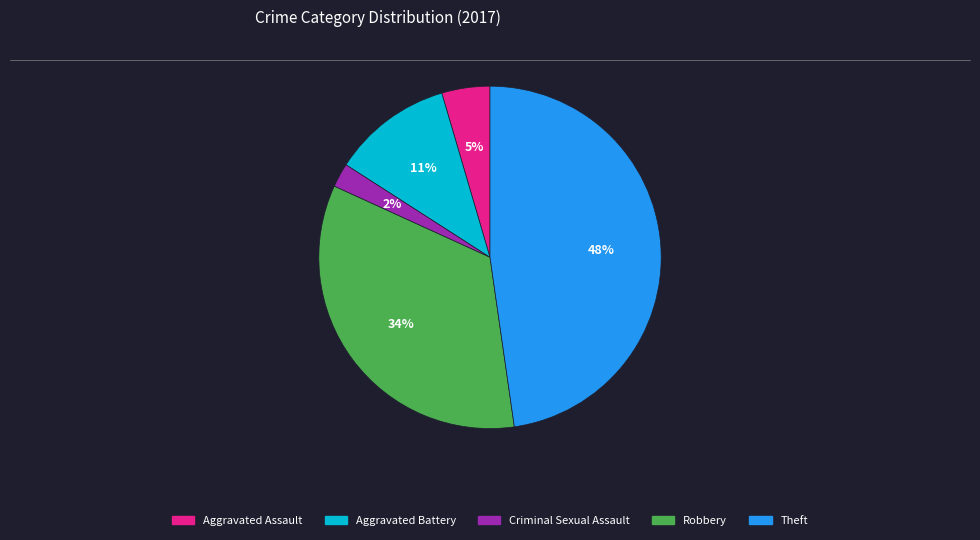

Is it true that Aggravated Assault is 19% of the pie?

False